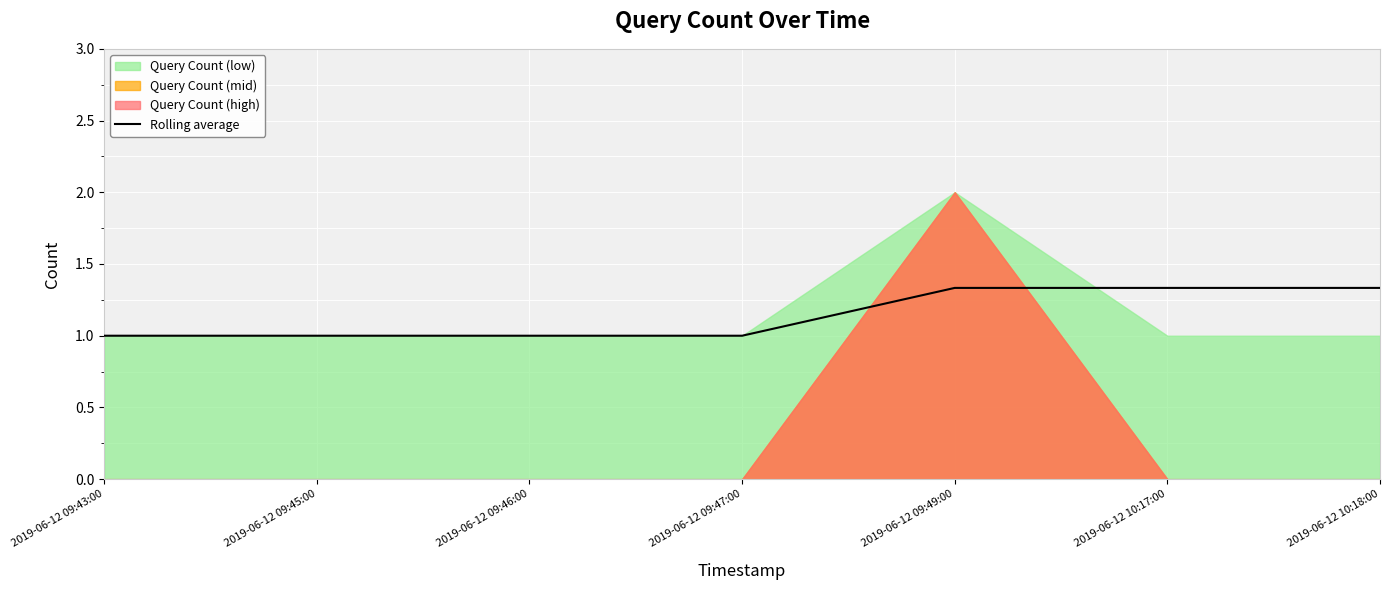

The chart shows a value of 1.3 at 2019-06-12 10:17:00. True or false?

True